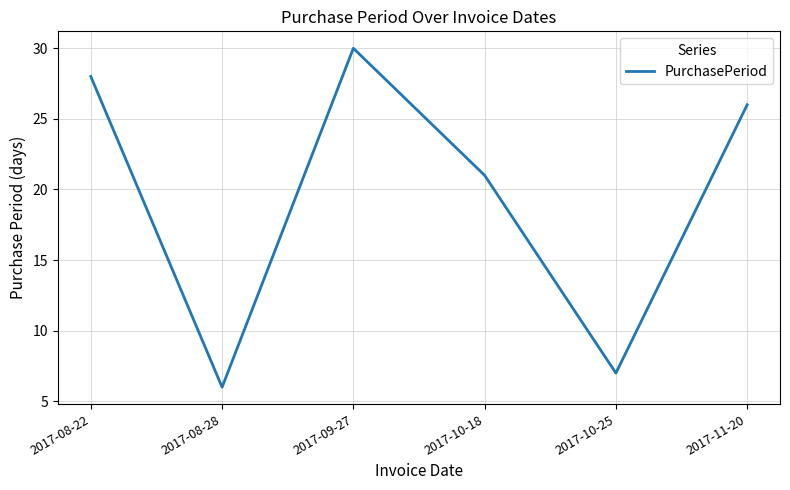

At which category does the data reach its first local valley?

2017-08-28